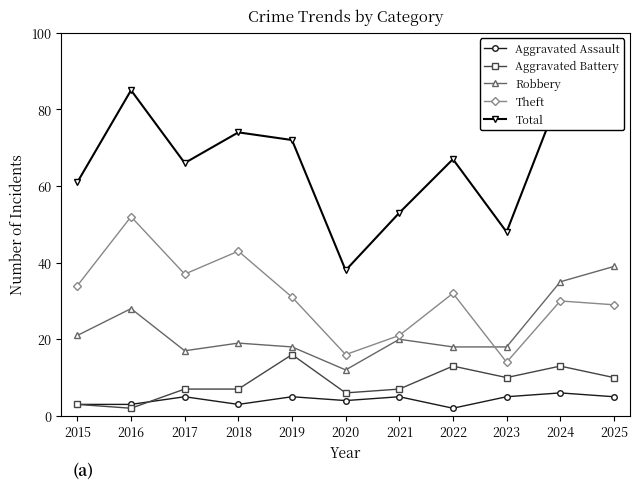

What is the maximum value shown in the chart?

85